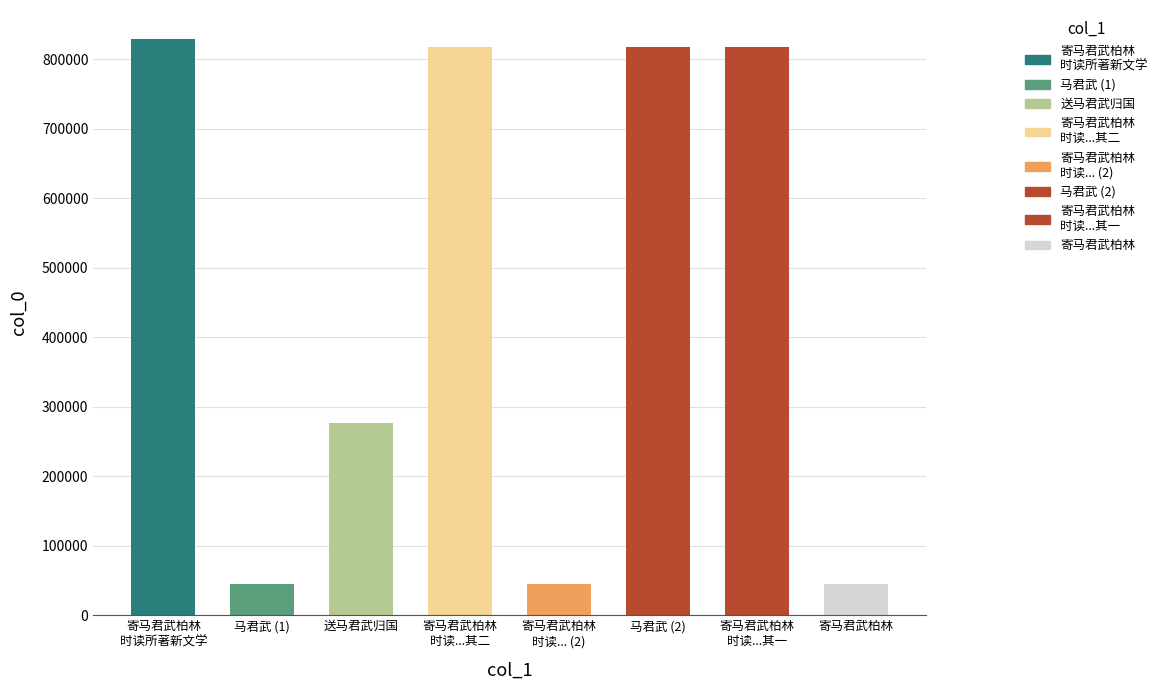

What is the greatest value displayed?

829728